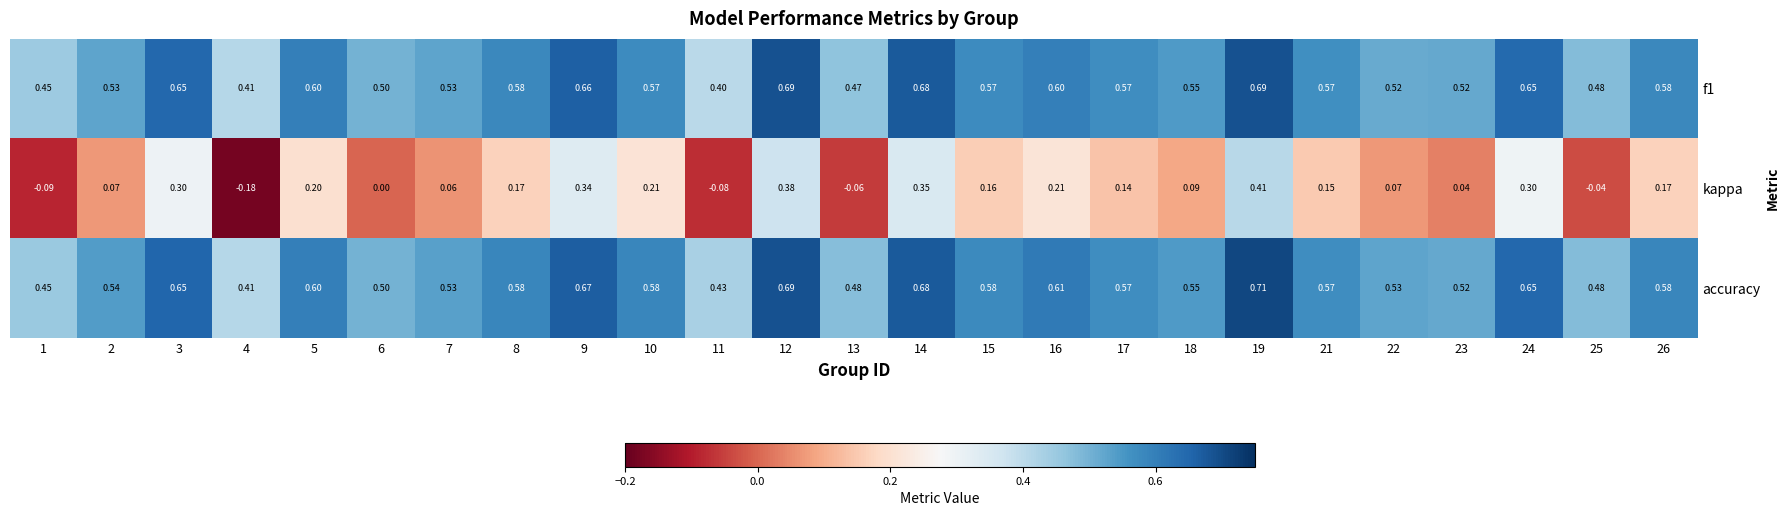

What is the spread (max minus min) of values at 23?

0.5